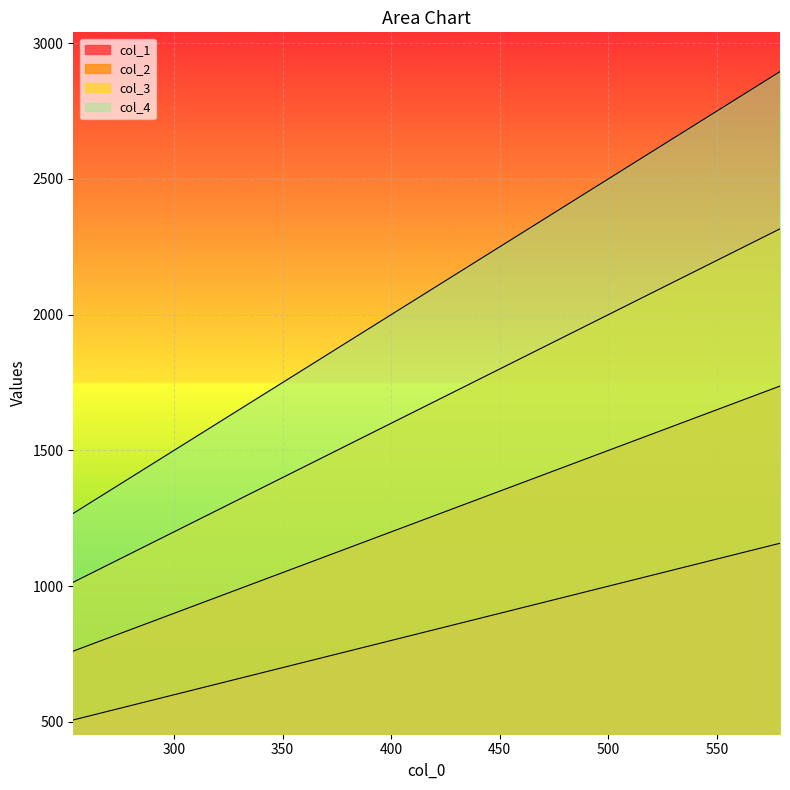

Where is col_2 nearest to the value 1249?

407.783